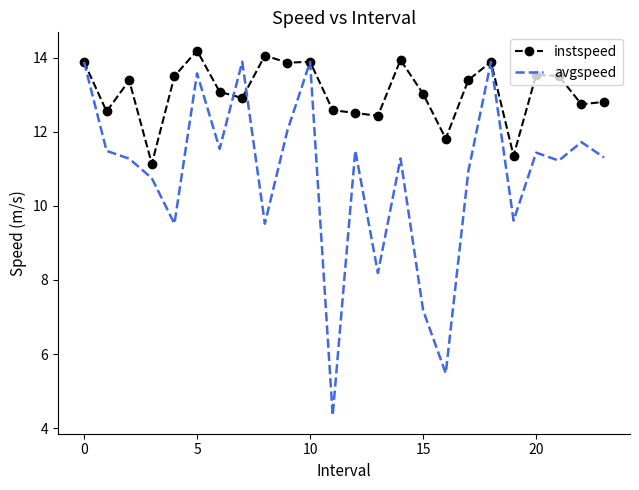

What is the minimum value for avgspeed?

4.3